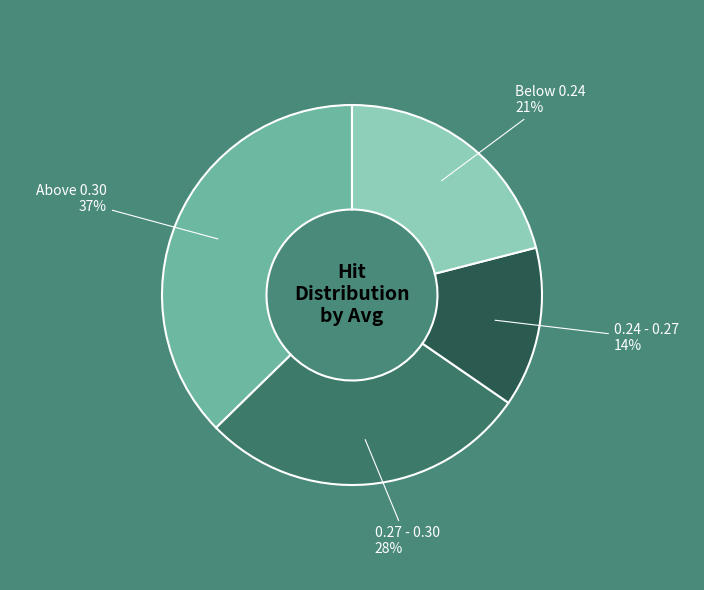

Rank the categories by value from lowest to highest.

0.24 - 0.27, Below 0.24, 0.27 - 0.30, Above 0.30